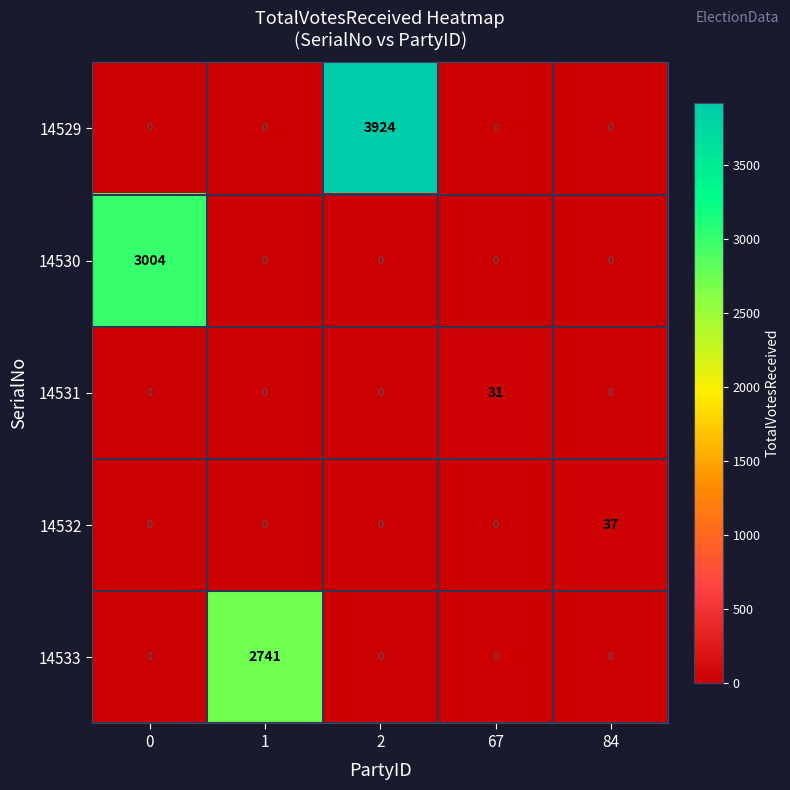

The value of 14529 at 67 is 0. True or false?

True